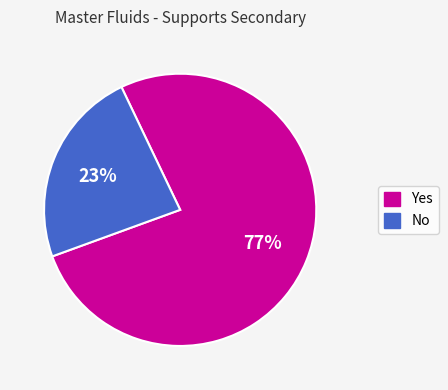

What is the smallest slice in the pie chart?

No